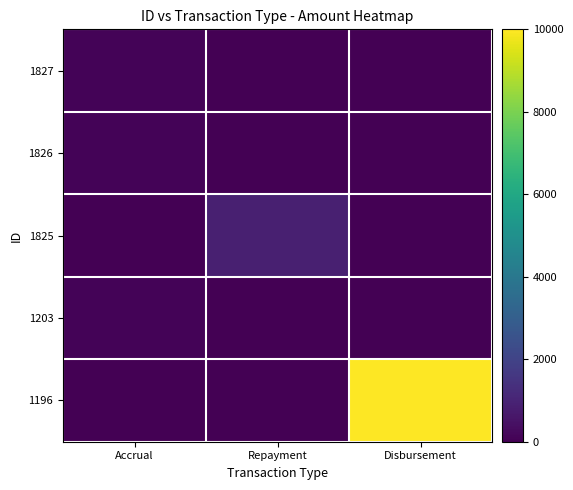

Reading right to left, transcribe all the data shown in this chart.

1827: Disbursement=0.0	Repayment=0.0	Accrual=93.9
1826: Disbursement=0.0	Repayment=0.0	Accrual=85.7
1825: Disbursement=0.0	Repayment=888.7	Accrual=0.0
1203: Disbursement=0.0	Repayment=0.0	Accrual=102.9
1196: Disbursement=10000.0	Repayment=0.0	Accrual=0.0